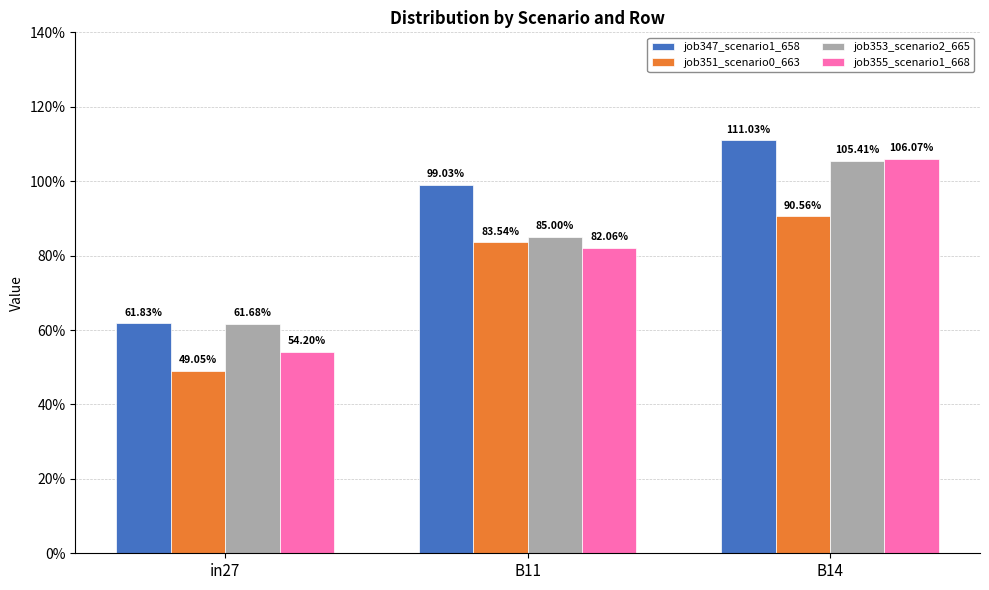

What is the label of the 3rd bar from the right?

in27